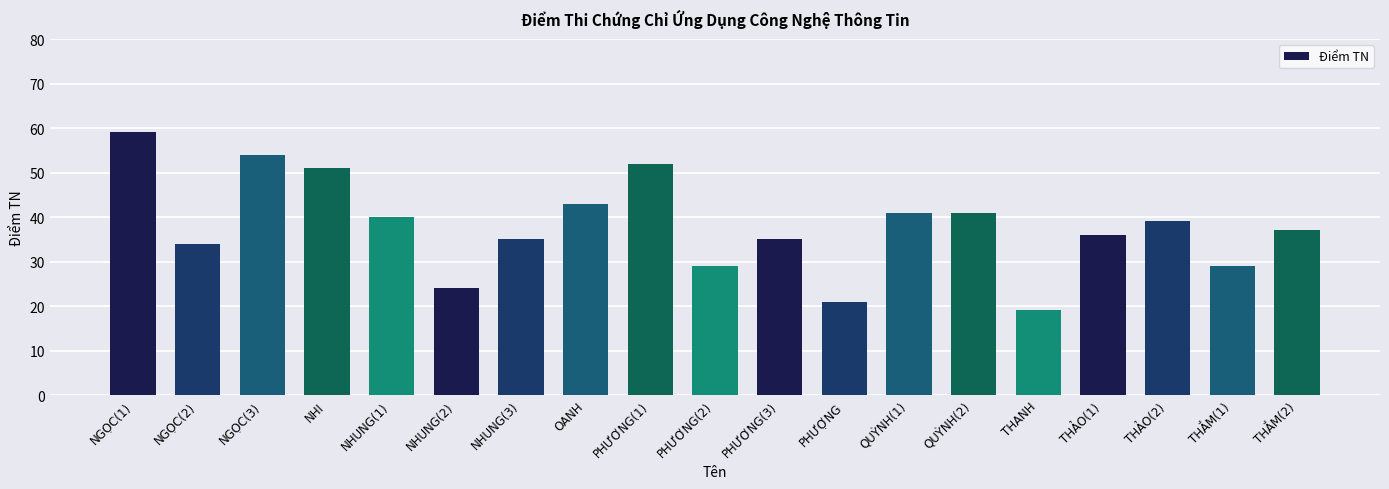

What is the label of the 7th bar from the left?

NHUNG(3)